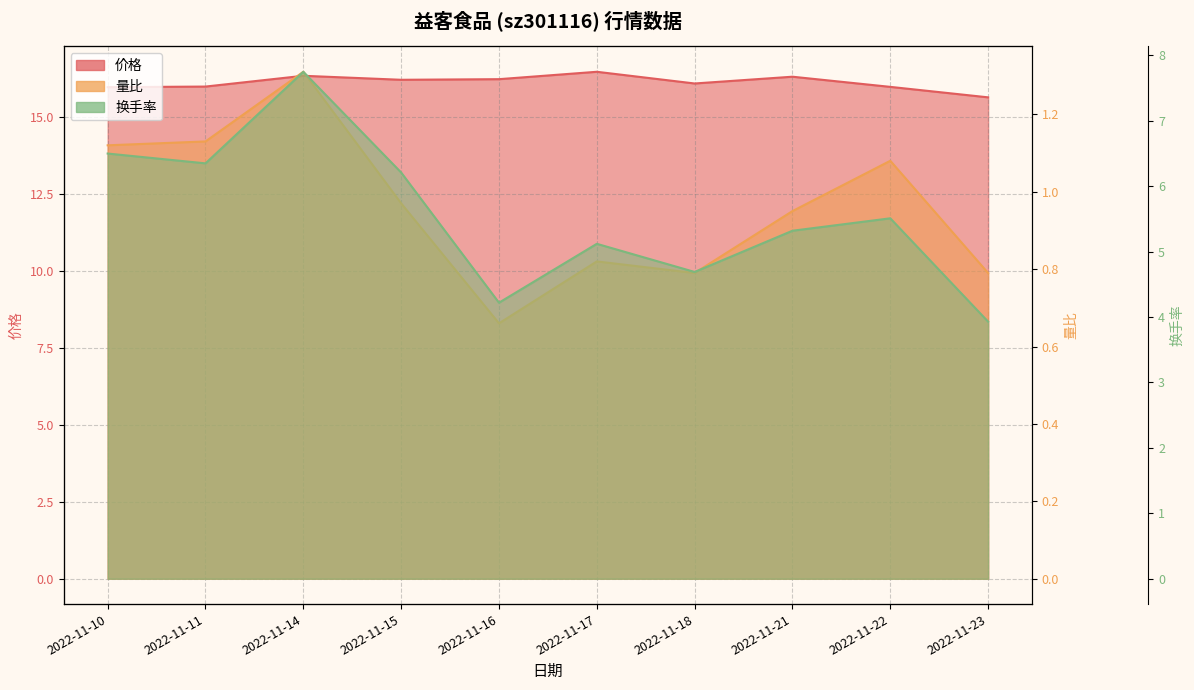

Reading left to right, list all the values displayed in this chart.

价格: 2022-11-10=16.0	2022-11-11=16.0	2022-11-14=16.3	2022-11-15=16.2	2022-11-16=16.2	2022-11-17=16.5	2022-11-18=16.1	2022-11-21=16.3	2022-11-22=16.0	2022-11-23=15.6
量比: 2022-11-10=1.1	2022-11-11=1.1	2022-11-14=1.3	2022-11-15=1.0	2022-11-16=0.7	2022-11-17=0.8	2022-11-18=0.8	2022-11-21=0.9	2022-11-22=1.1	2022-11-23=0.8
换手率: 2022-11-10=6.5	2022-11-11=6.3	2022-11-14=7.8	2022-11-15=6.2	2022-11-16=4.2	2022-11-17=5.1	2022-11-18=4.7	2022-11-21=5.3	2022-11-22=5.5	2022-11-23=3.9